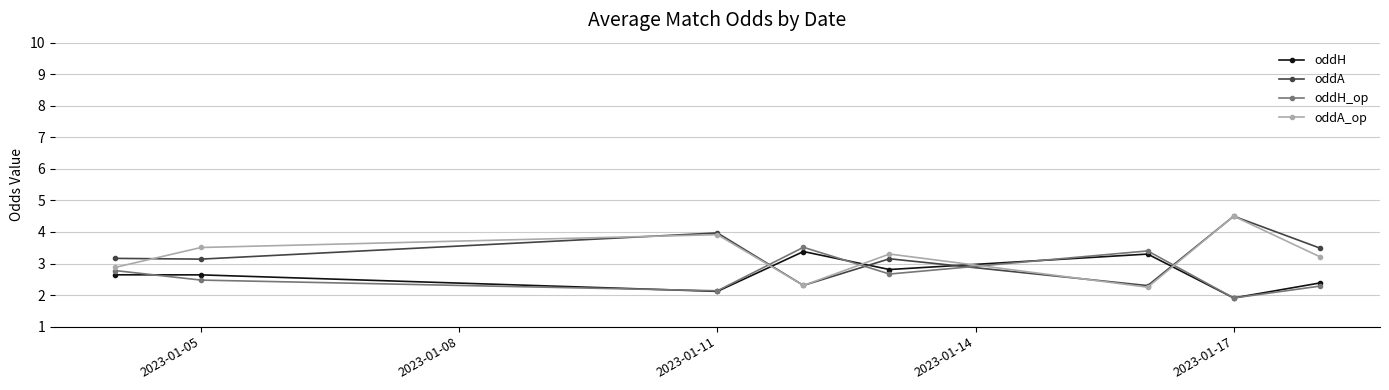

Does the chart have visible grid lines?

Yes